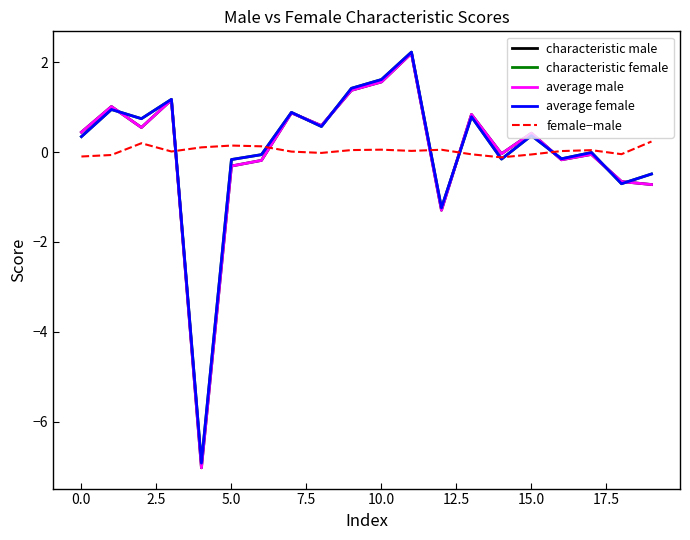

What are all the series names shown in the legend?

characteristic male, characteristic female, average male, average female, female−male